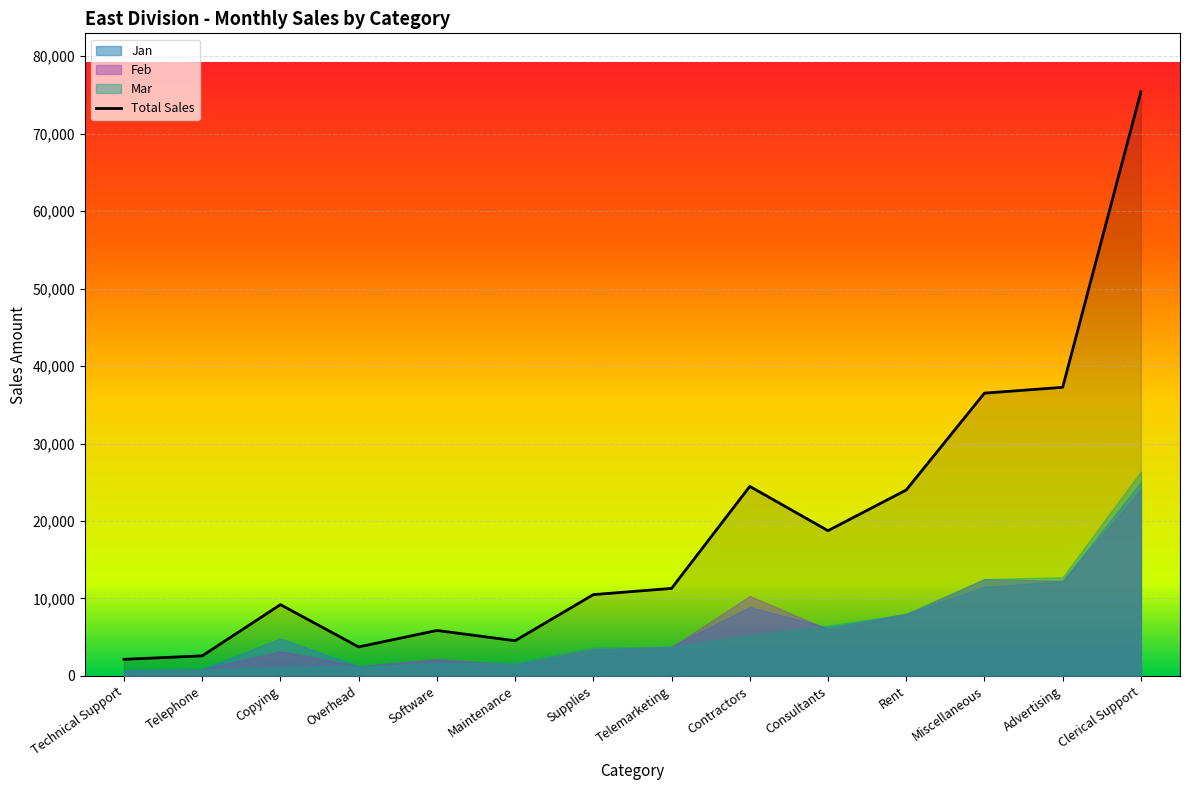

How many lines are shown in the chart?

1